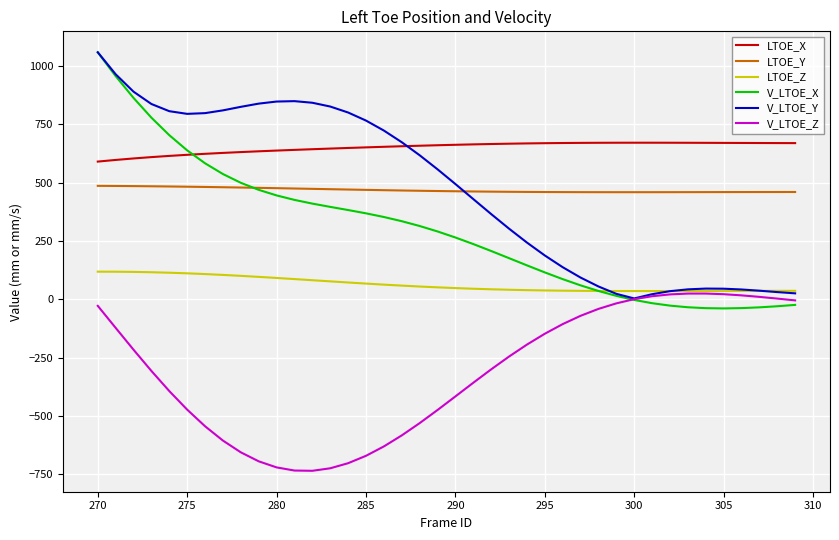

What is the maximum value shown in the chart?

1058.6